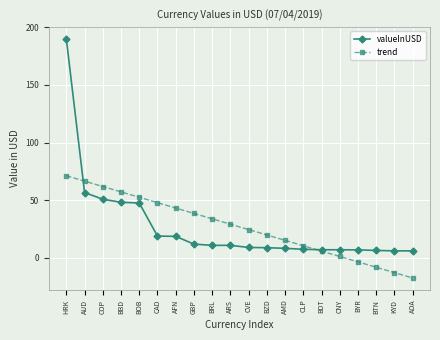

Which series changed the most between BOB and CLP?

trend